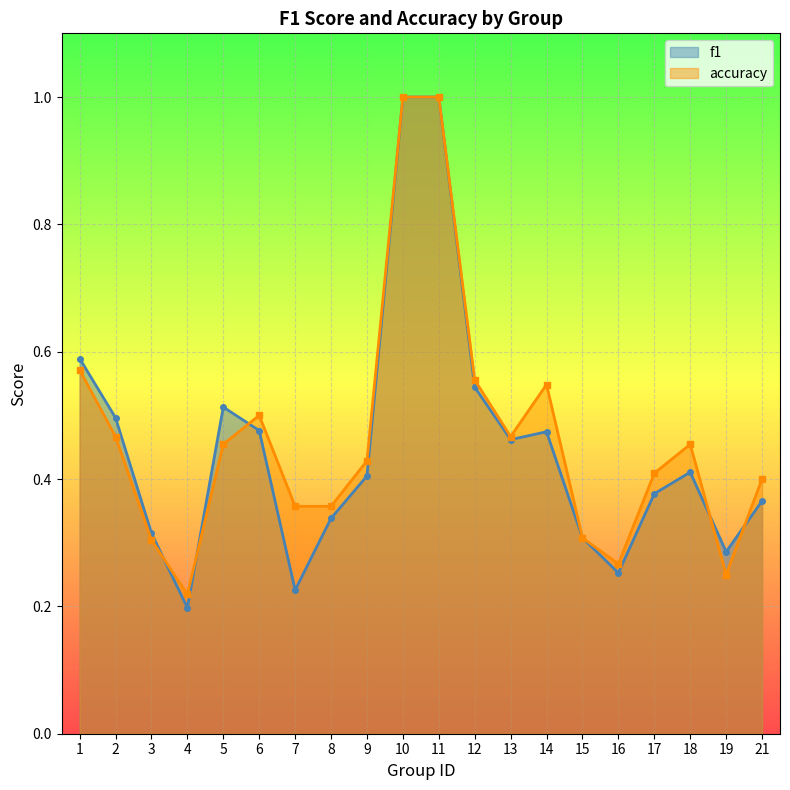

Reading left to right, extract all data points from this chart.

f1: 1=0.6	2=0.5	3=0.3	4=0.2	5=0.5	6=0.5	7=0.2	8=0.3	9=0.4	10=1.0	11=1.0	12=0.5	13=0.5	14=0.5	15=0.3	16=0.3	17=0.4	18=0.4	19=0.3	21=0.4
accuracy: 1=0.6	2=0.5	3=0.3	4=0.2	5=0.5	6=0.5	7=0.4	8=0.4	9=0.4	10=1.0	11=1.0	12=0.6	13=0.5	14=0.5	15=0.3	16=0.3	17=0.4	18=0.5	19=0.2	21=0.4